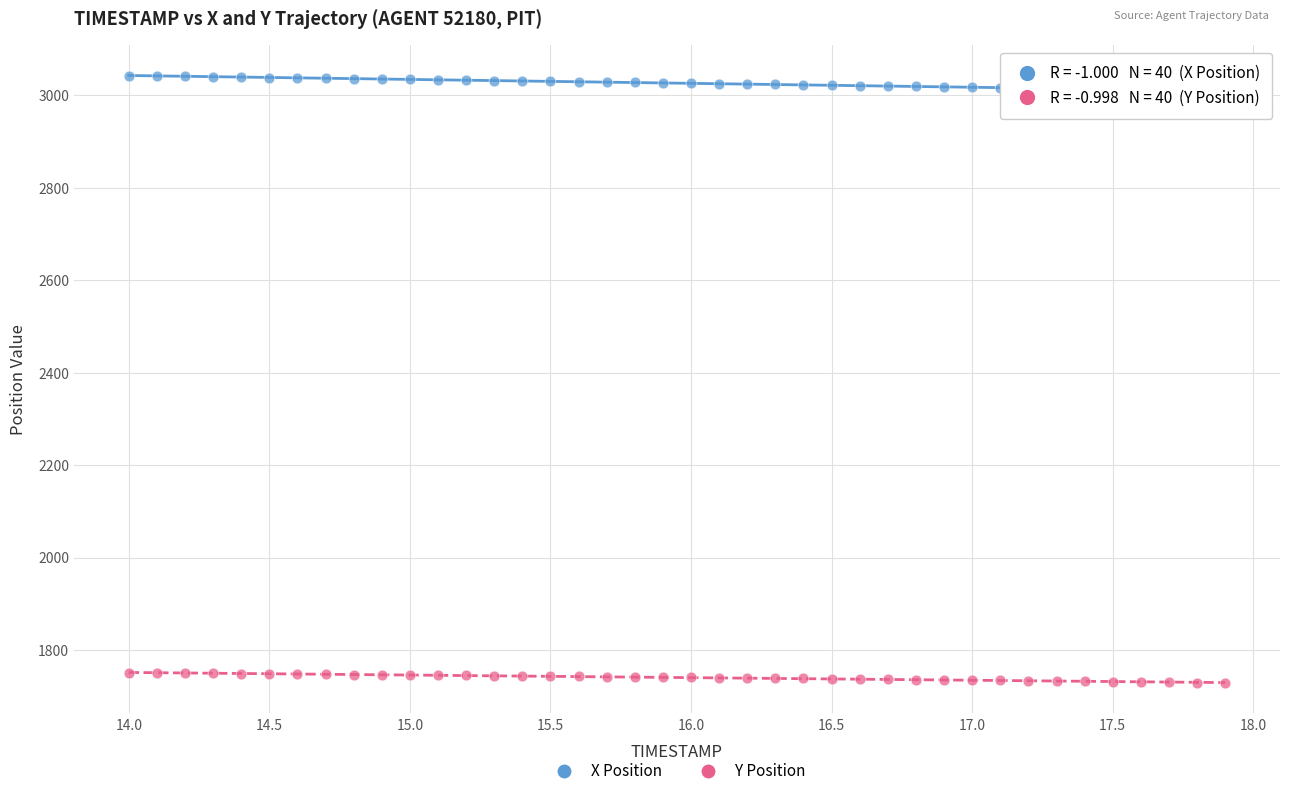

What are all the series names shown in the legend?

X Position, Y Position